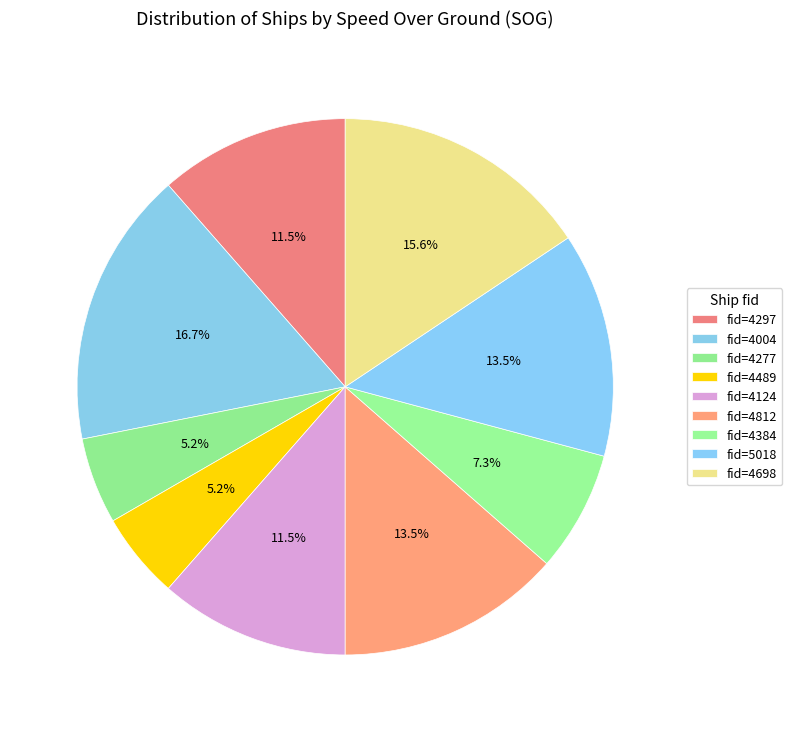

Count the number of slices in the pie.

9